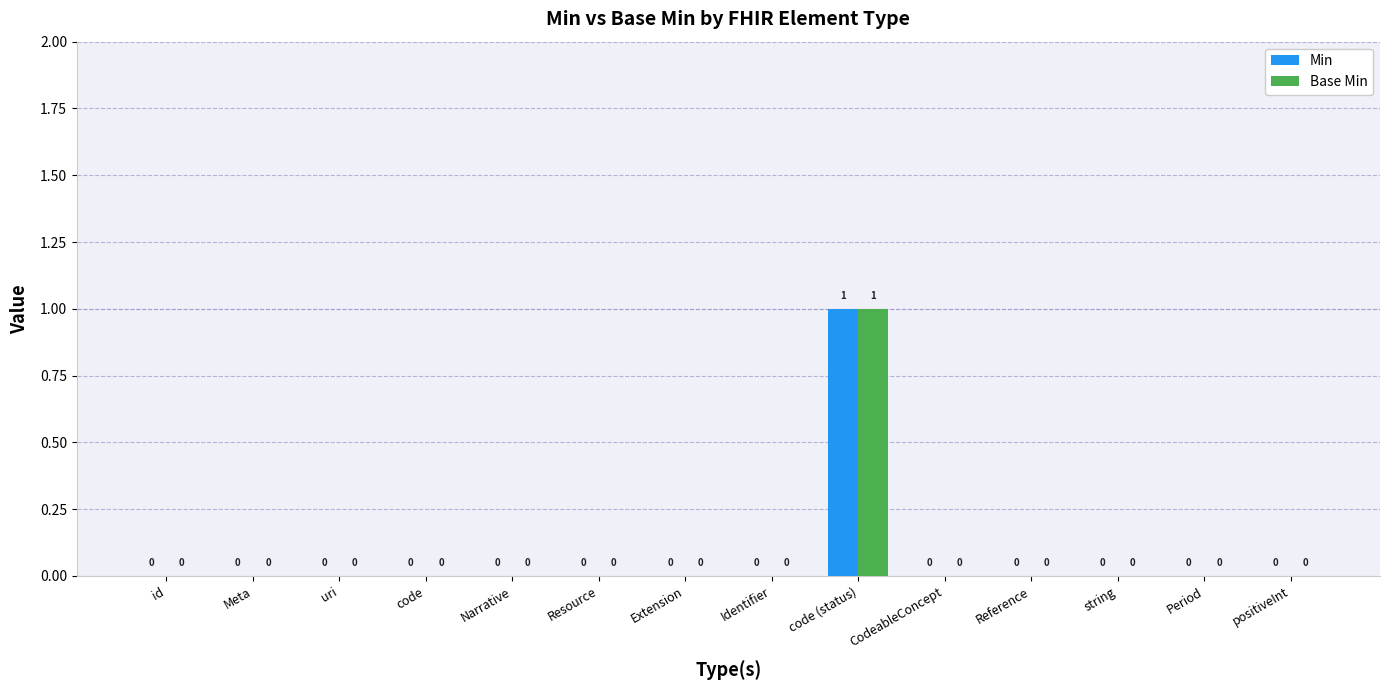

How many Min values are between 0 and 1?

14